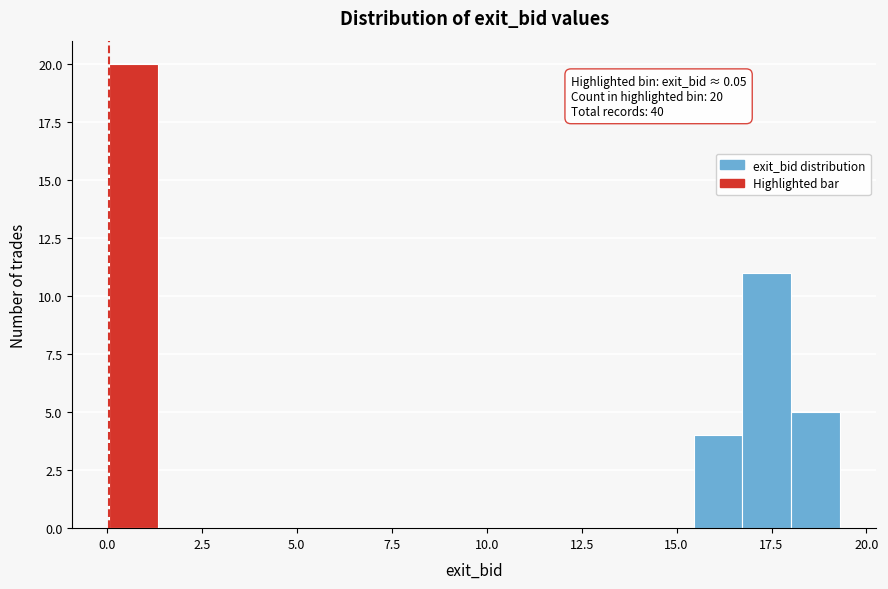

Around what value on the x-axis is the tallest bar? Give the approximate position of its centre, as read against the axis.

0.5